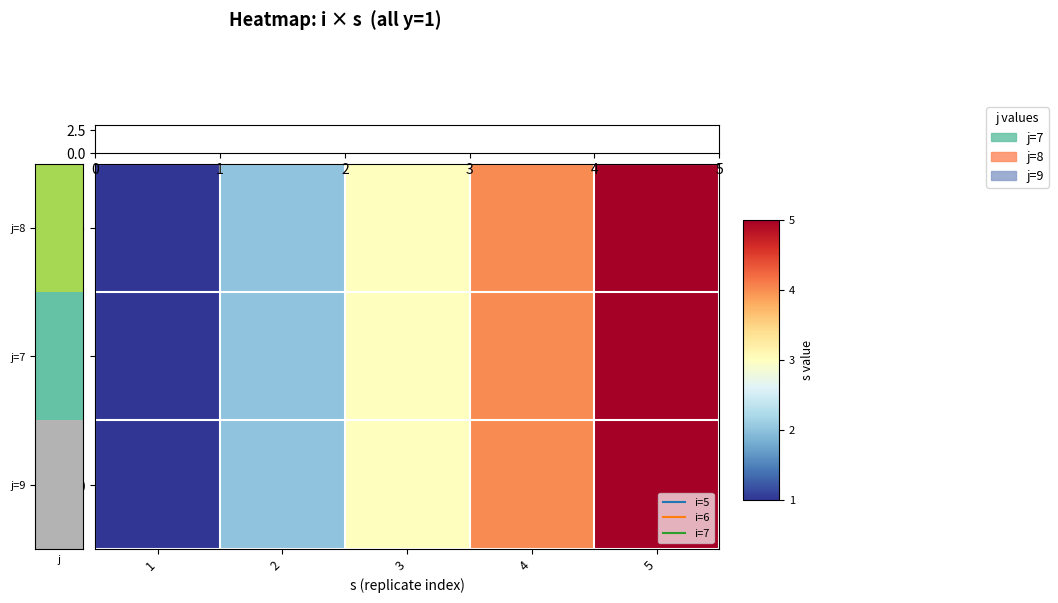

Count the number of categories in the chart.

5